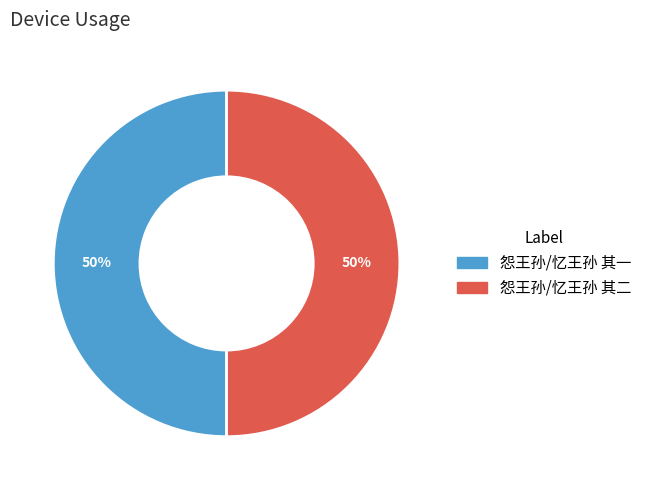

How many slices are in this pie chart?

2